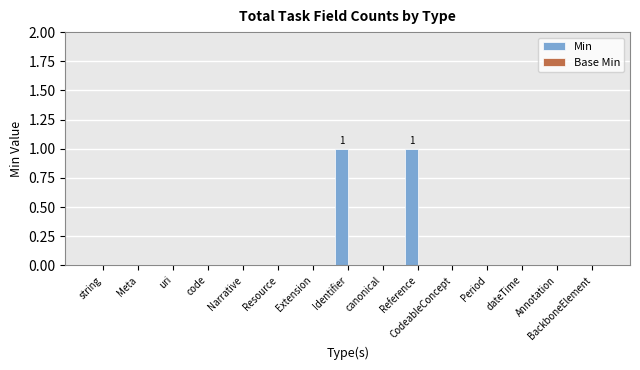

True or false: the data shows 0 at code.

True